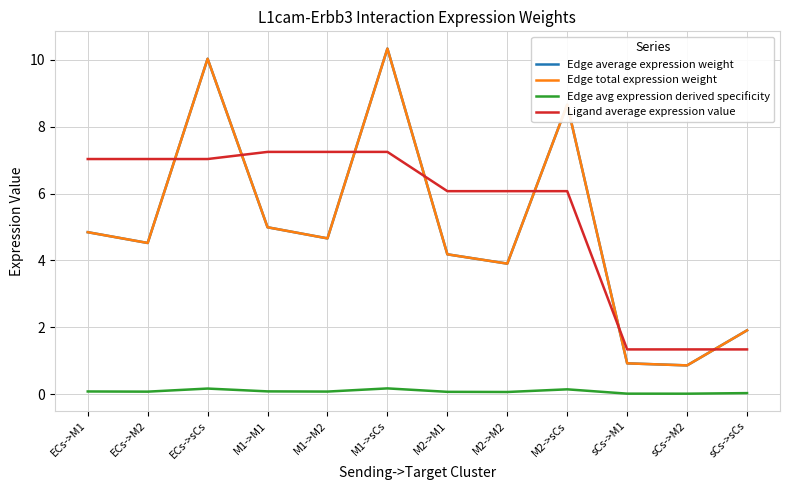

What is the value of the Edge average expression weight point at the 10th from the left?

0.9